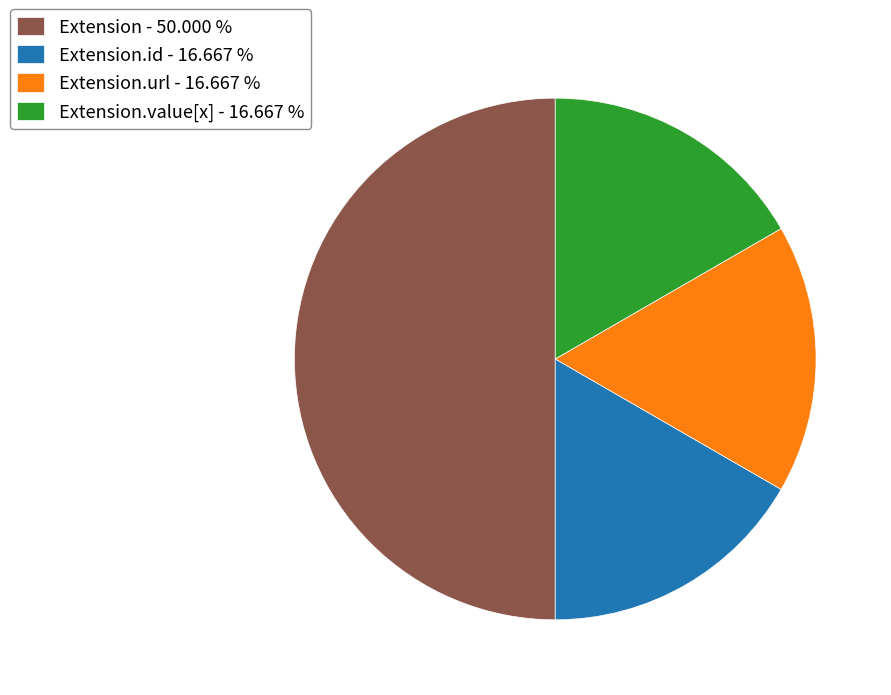

What is the largest slice in the pie chart?

Extension - 50.000 %